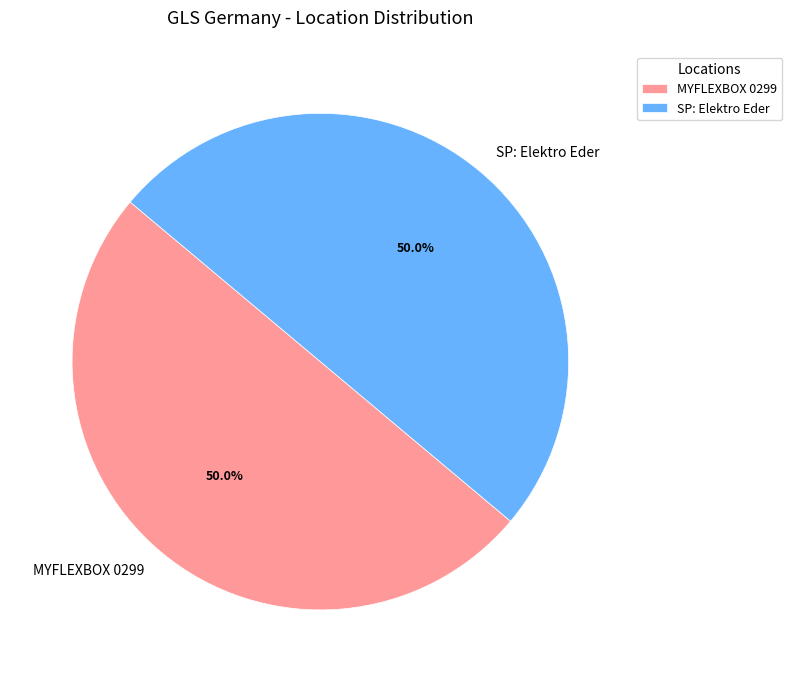

True or false: SP: Elektro Eder accounts for 39% of the total.

False